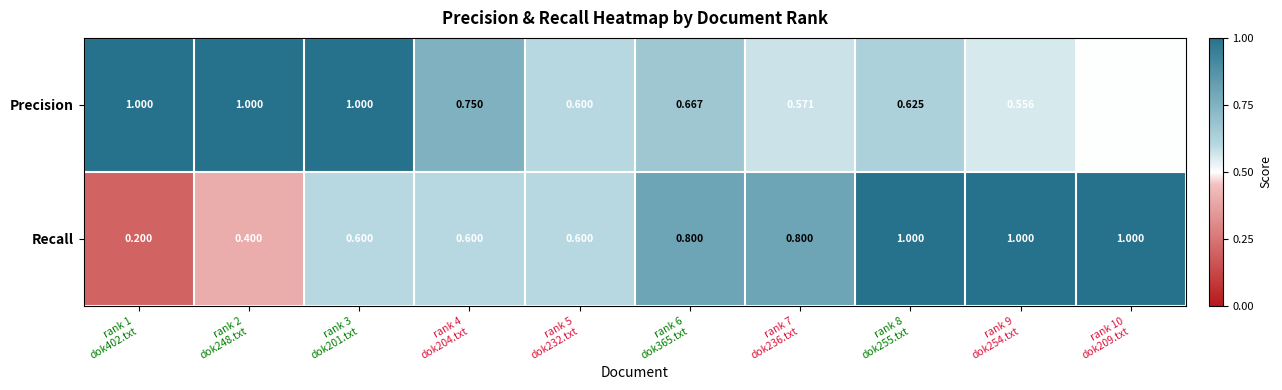

Which series has the largest total across all categories?

Precision